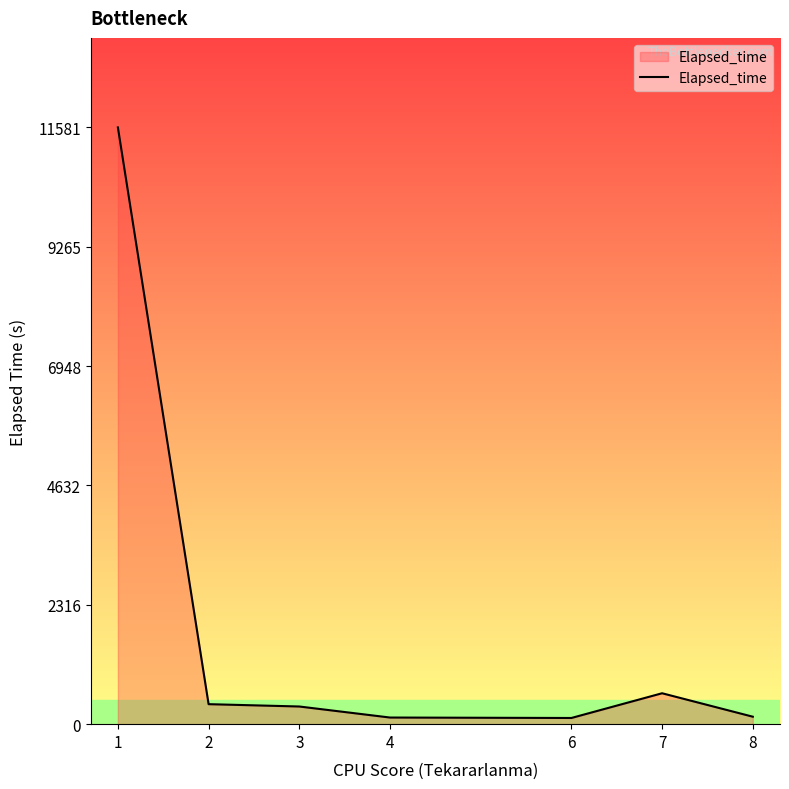

Is it true that the value at 4 is 128.8?

True